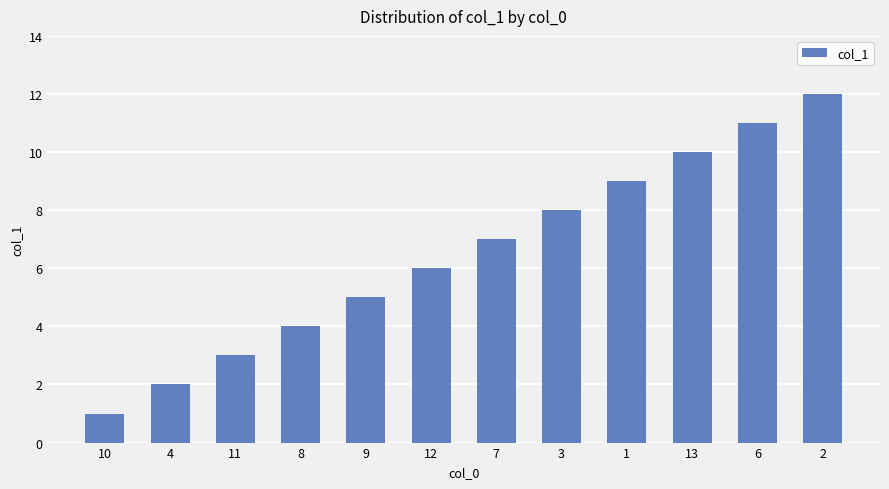

What is the minimum value shown in the chart?

1